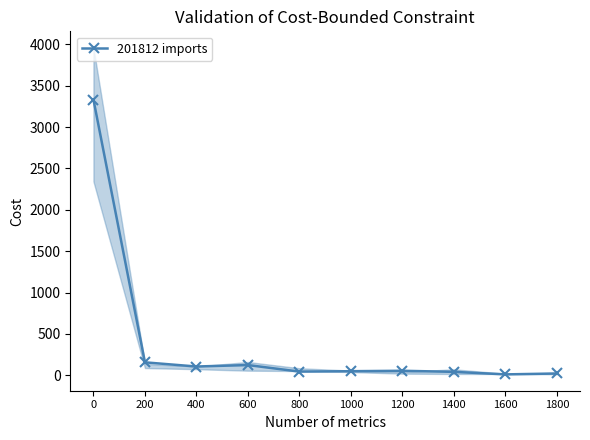

List the labels in order of value, largest first.

0, 200, 600, 400, 1200, 1000, 800, 1400, 1800, 1600